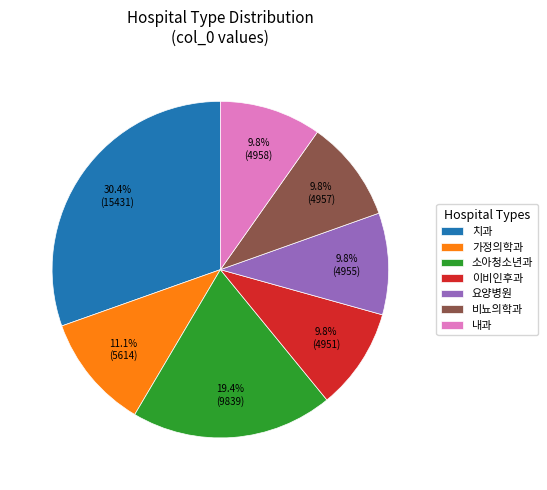

Is there any slice that represents more than half of the pie?

No